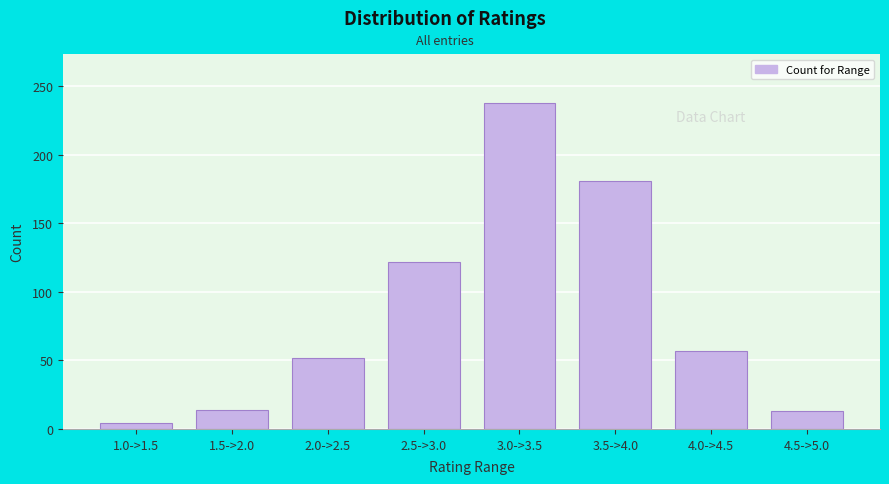

Approximately how many times larger is the value at 4.0->4.5 compared to 4.5->5.0?

4.4